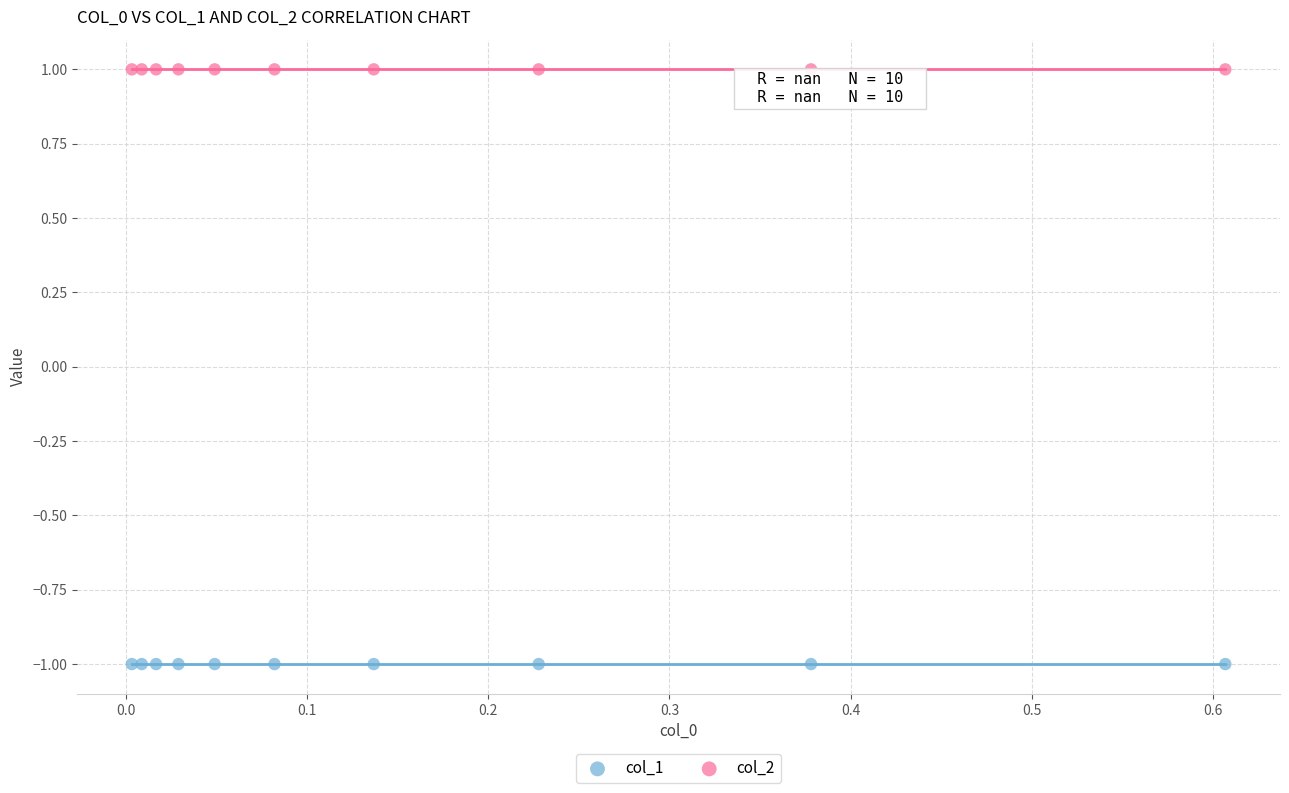

Which series reaches the minimum Y coordinate?

col_1